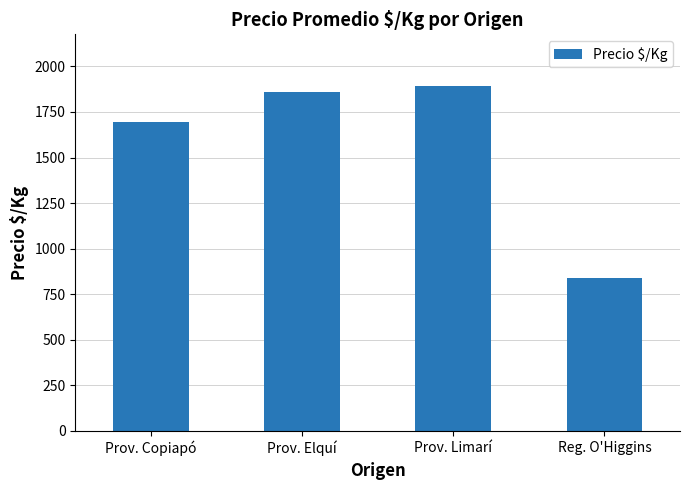

Is it true that the value at Reg. O'Higgins is 839?

True